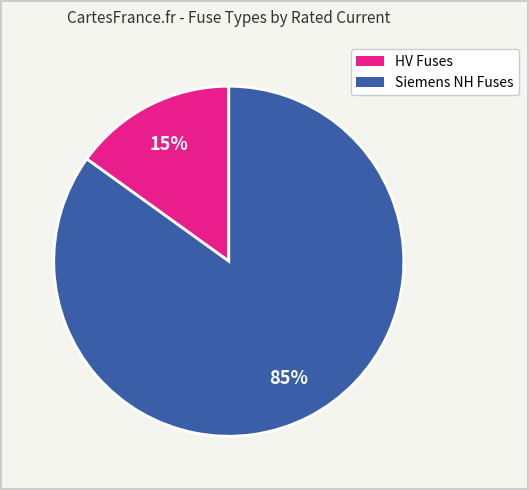

To the nearest percent, what is the difference between the largest and smallest slice percentages?

70%